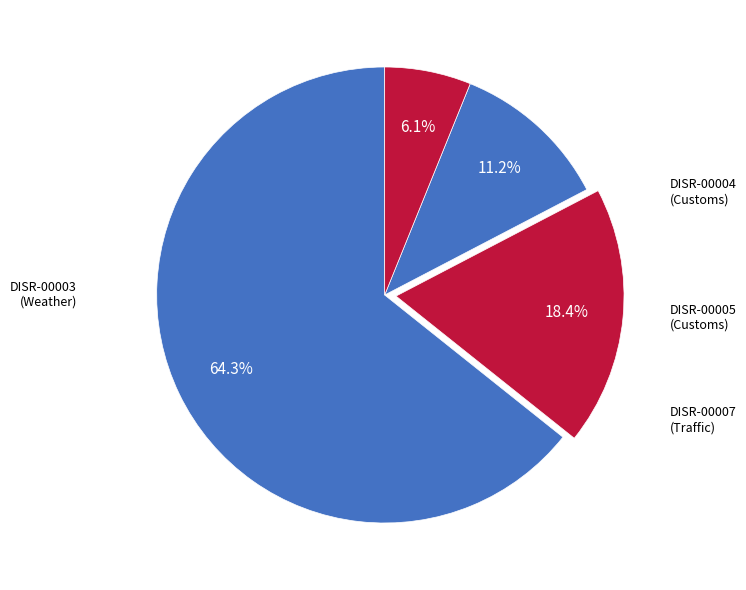

What portion of the pie excludes DISR-00007?

93.9%